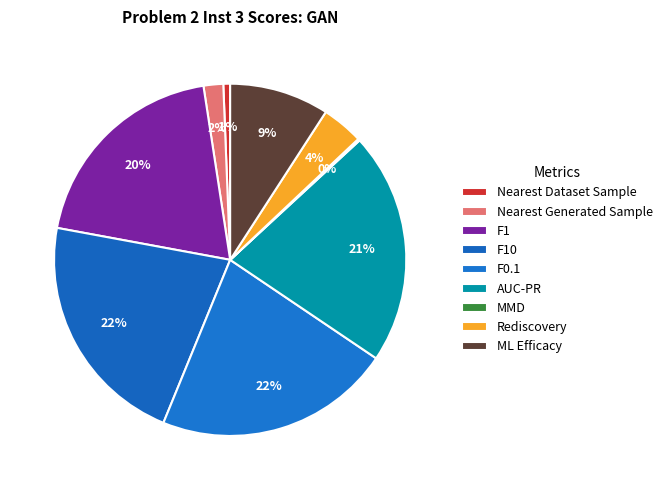

What percentage is the F0.1 slice, to the nearest percent?

22%